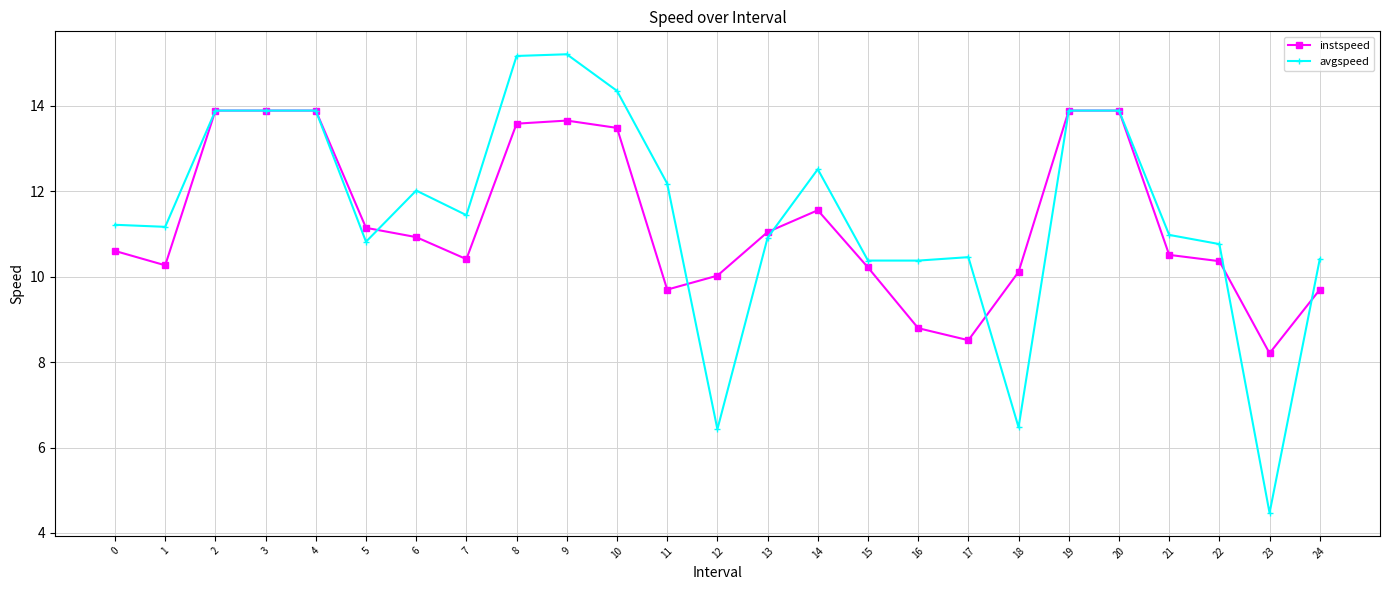

The avgspeed series shows 15.2 at 9. True or false?

True